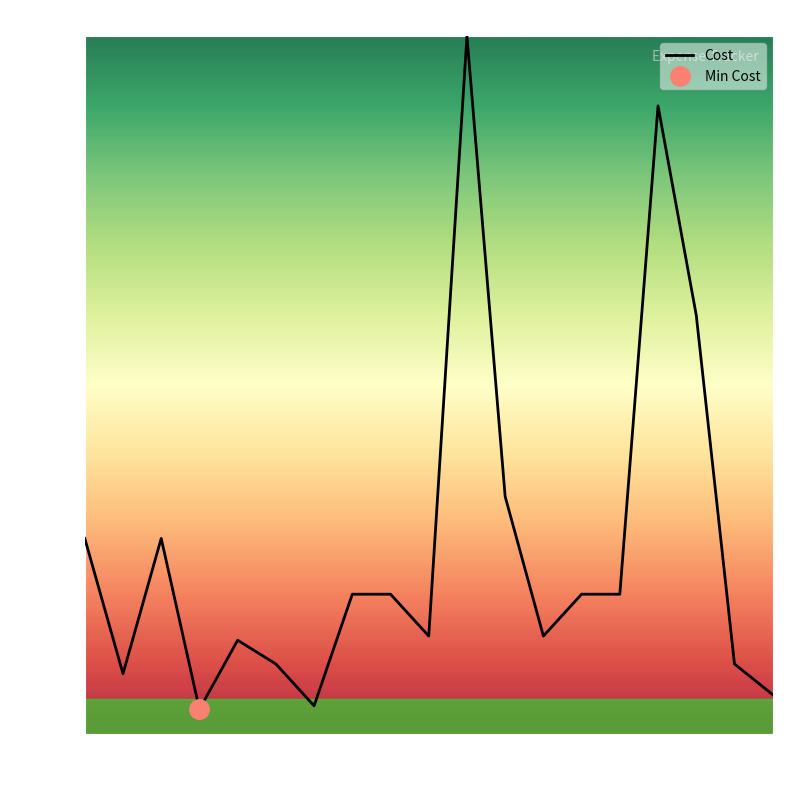

How many interior local peaks (higher than both neighbors) does the data have?

4